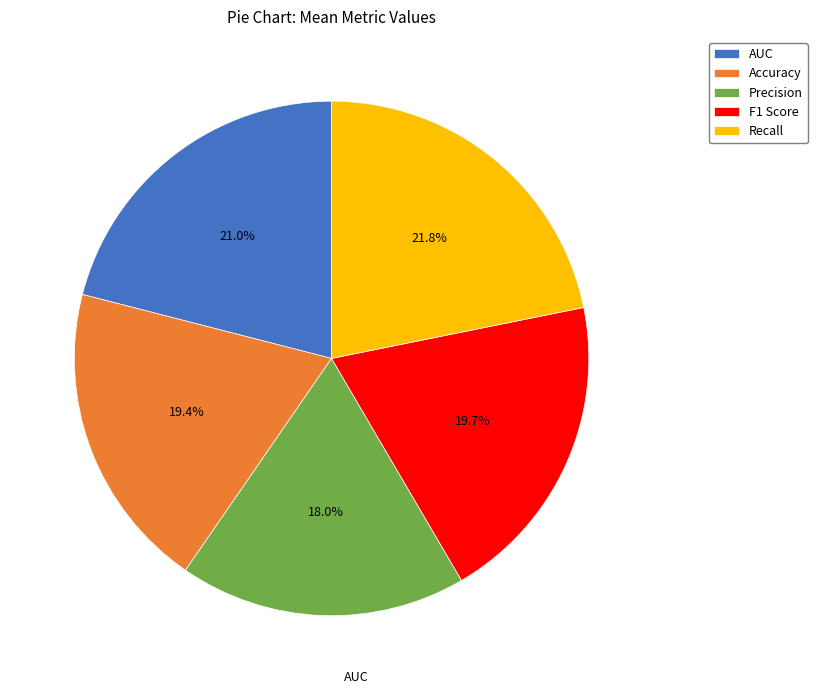

Do Recall and Precision together represent more than half of the pie?

No